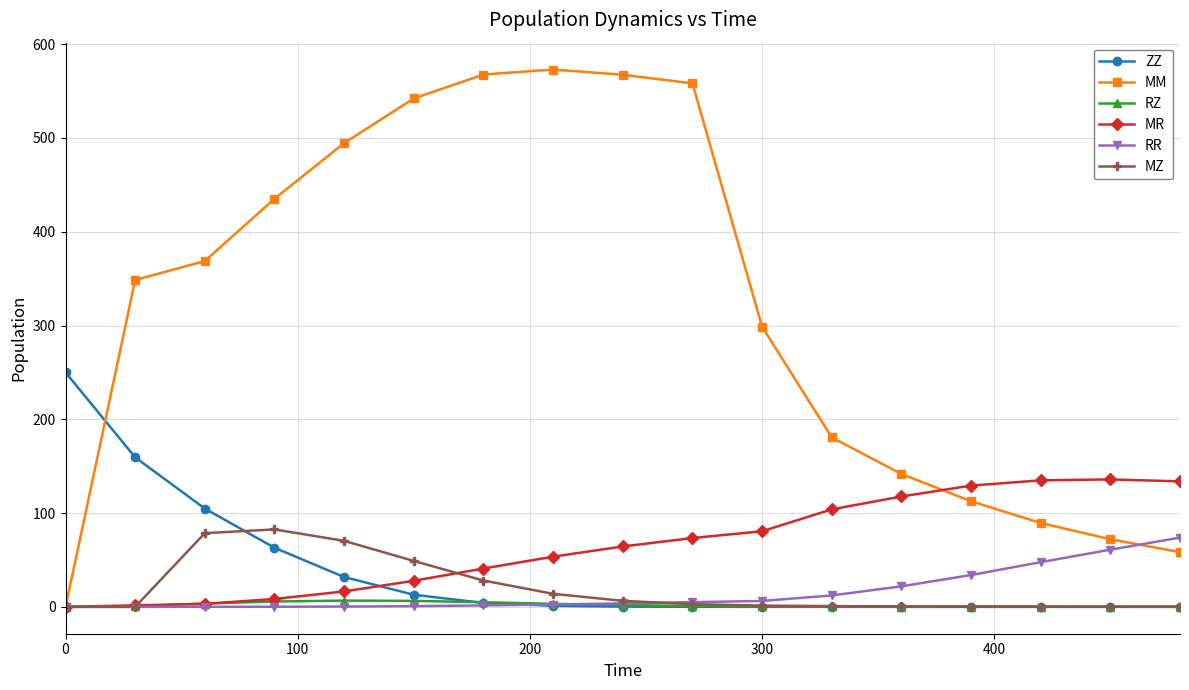

Which series has the widest spread of values?

MM